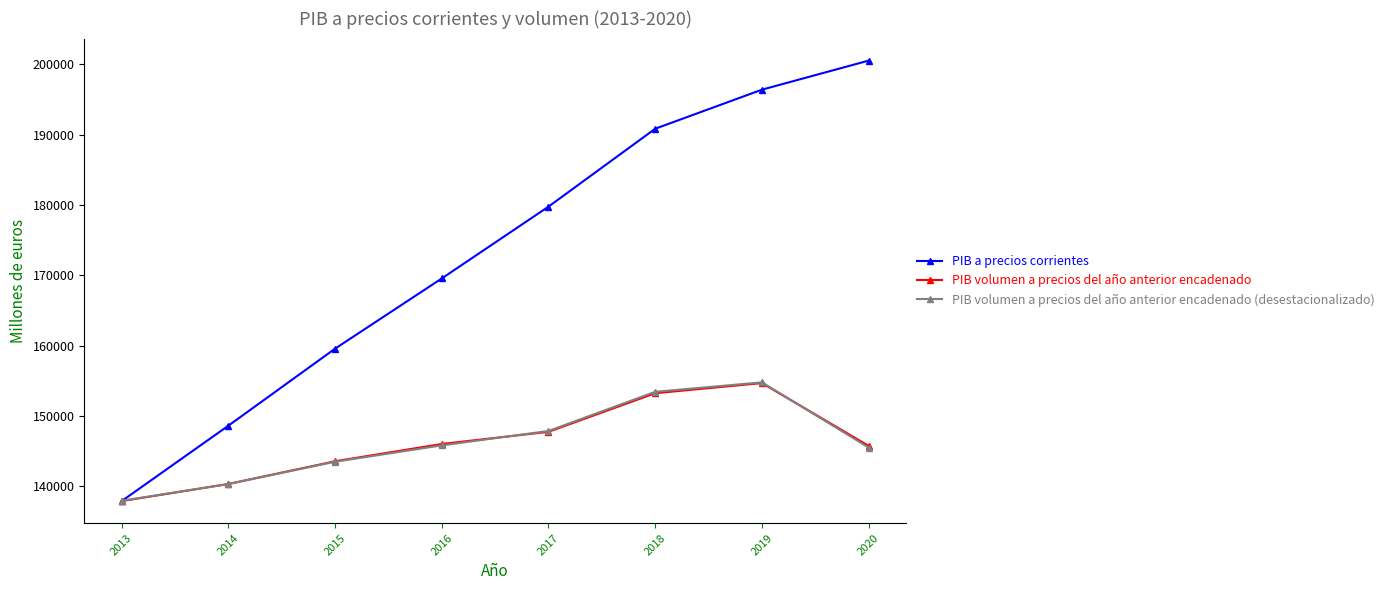

What are all the series names shown in the legend?

PIB a precios corrientes, PIB volumen a precios del año anterior encadenado, PIB volumen a precios del año anterior encadenado (desestacionalizado)